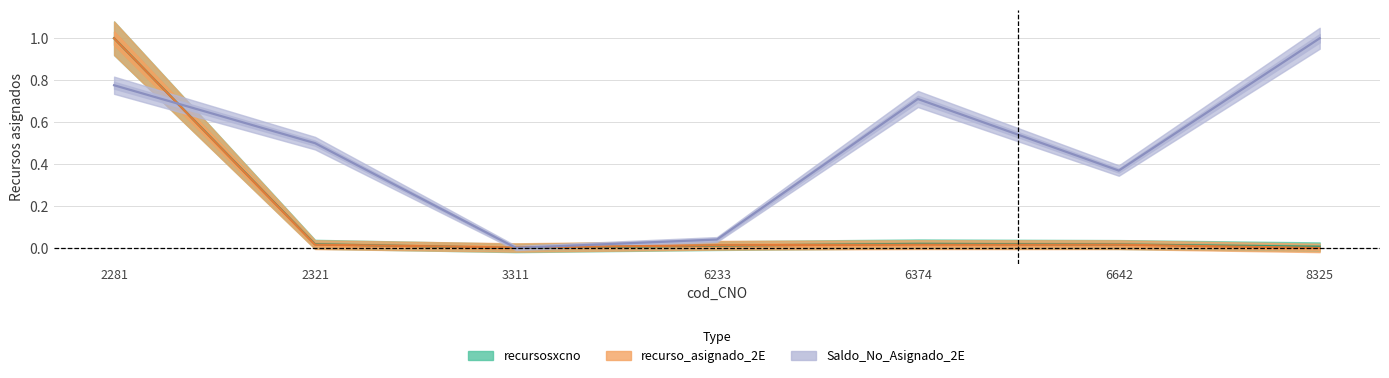

True or false: Saldo_No_Asignado_2E and recurso_asignado_2E intersect in this chart.

True